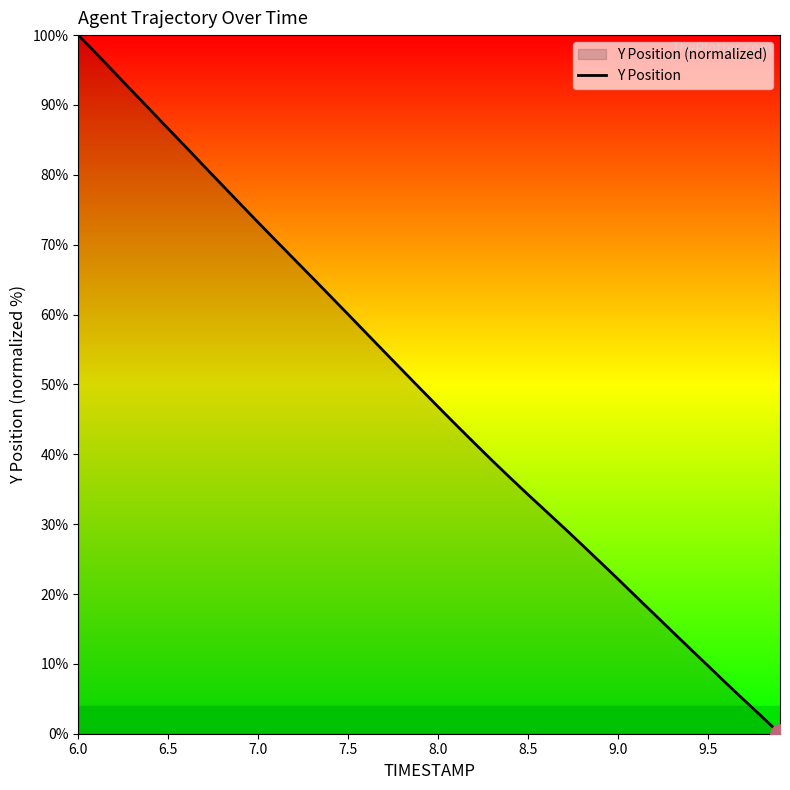

Does the chart have visible grid lines?

No